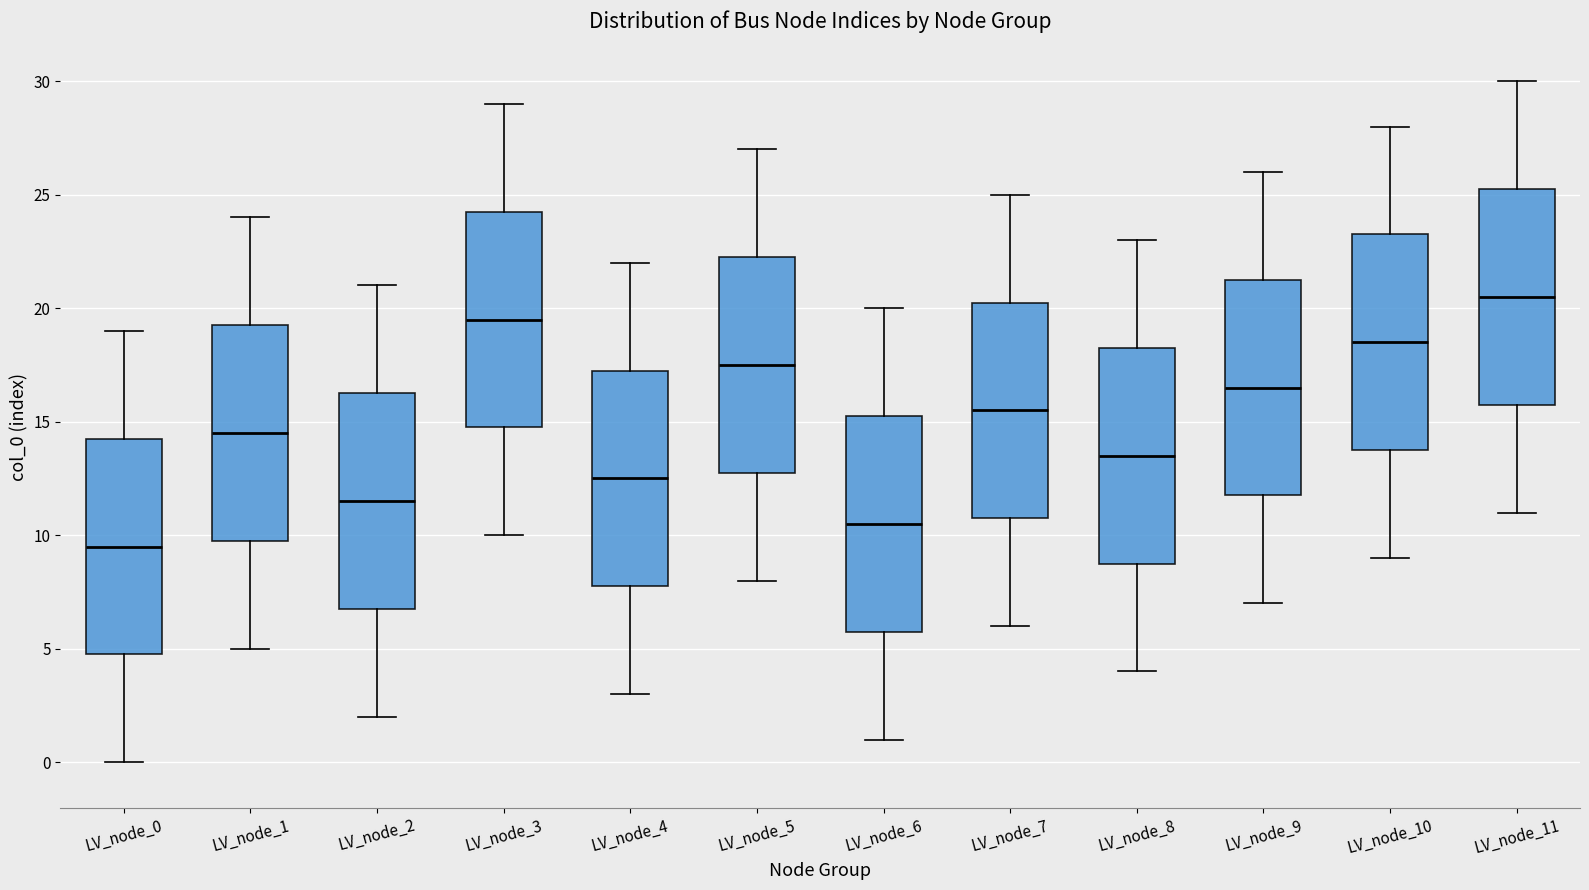

Reading left to right, transcribe this box plot: for each box, give where its median line is, the range the box spans, and where its two whiskers end, as read against the y-axis. The values are not printed on the chart, so give them approximately, as read against the axis.

LV_node_0: median 9.5, box 5.0 to 14.5, whiskers 0.0 to 19.0
LV_node_1: median 14.5, box 10.0 to 19.5, whiskers 5.0 to 24.0
LV_node_2: median 11.5, box 7.0 to 16.5, whiskers 2.0 to 21.0
LV_node_3: median 19.5, box 15.0 to 24.5, whiskers 10.0 to 29.0
LV_node_4: median 12.5, box 8.0 to 17.5, whiskers 3.0 to 22.0
LV_node_5: median 17.5, box 13.0 to 22.5, whiskers 8.0 to 27.0
LV_node_6: median 10.5, box 6.0 to 15.5, whiskers 1.0 to 20.0
LV_node_7: median 15.5, box 11.0 to 20.5, whiskers 6.0 to 25.0
LV_node_8: median 13.5, box 9.0 to 18.5, whiskers 4.0 to 23.0
LV_node_9: median 16.5, box 12.0 to 21.5, whiskers 7.0 to 26.0
LV_node_10: median 18.5, box 14.0 to 23.5, whiskers 9.0 to 28.0
LV_node_11: median 20.5, box 16.0 to 25.5, whiskers 11.0 to 30.0